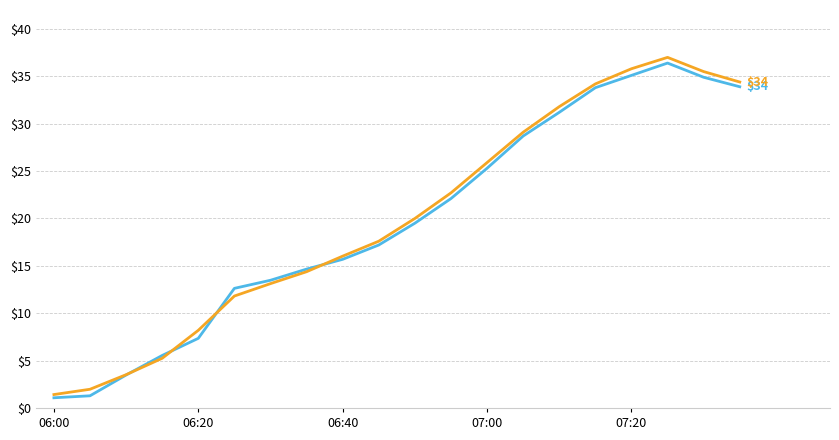

What is the maximum value shown in the chart?

37.0